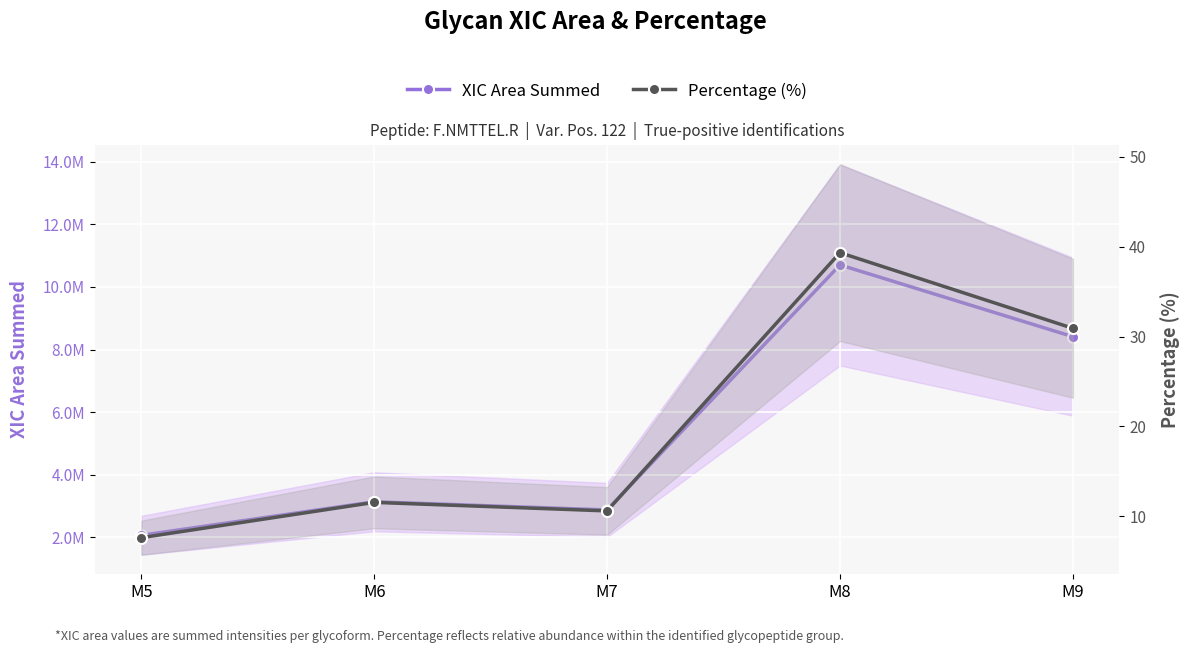

What is the minimum value shown in the chart?

7.6